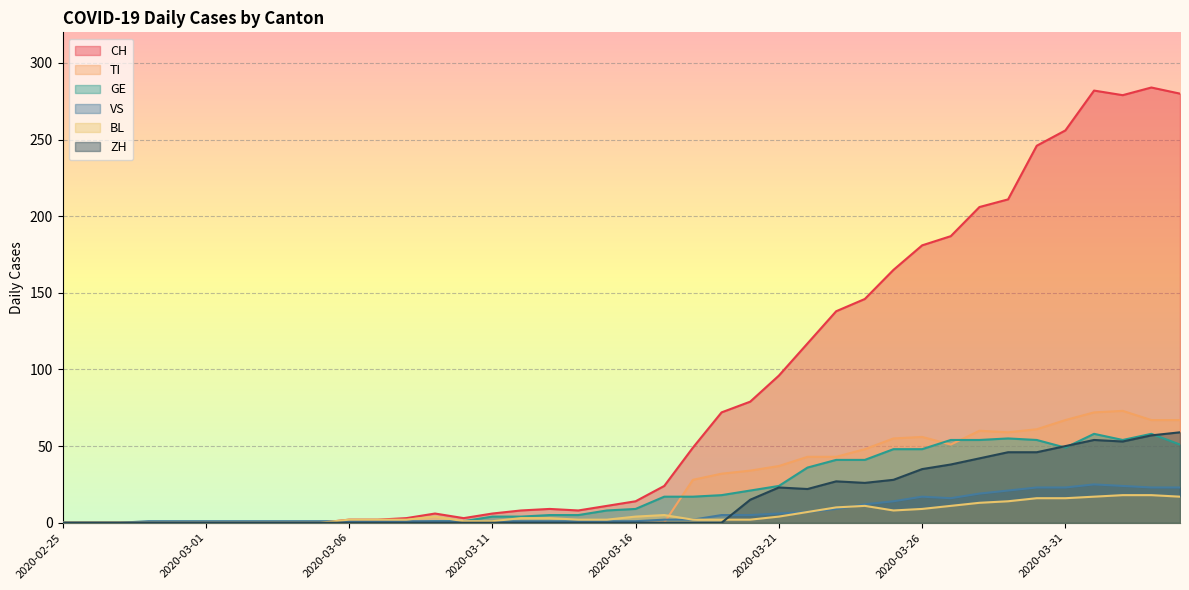

What is the total value across all series at 2020-03-24?

284